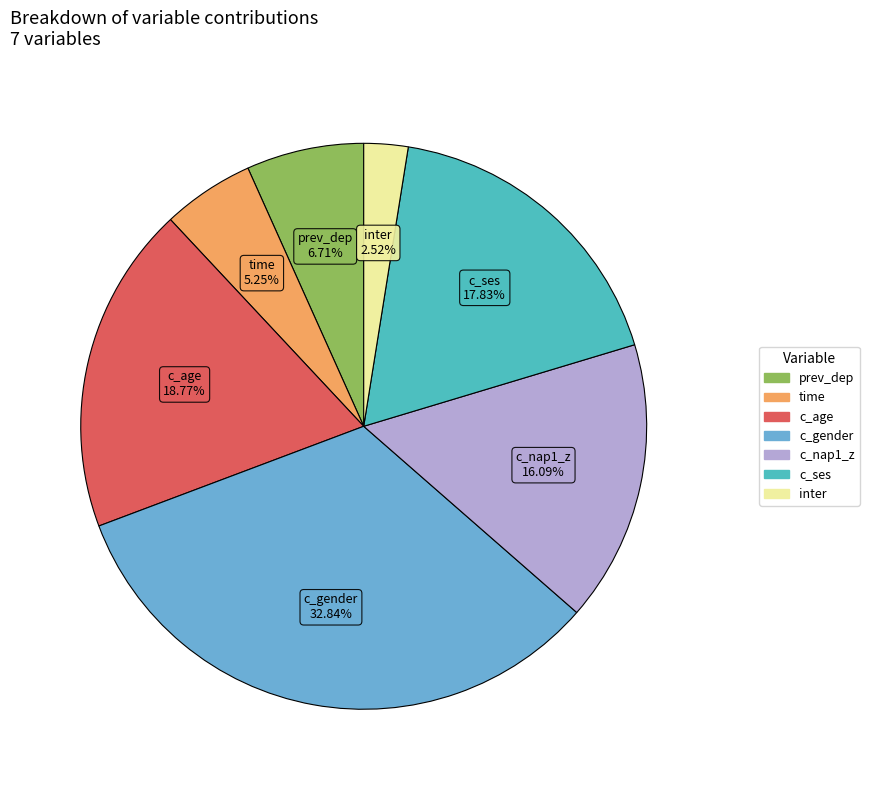

Which has a higher value, inter or prev_dep?

prev_dep